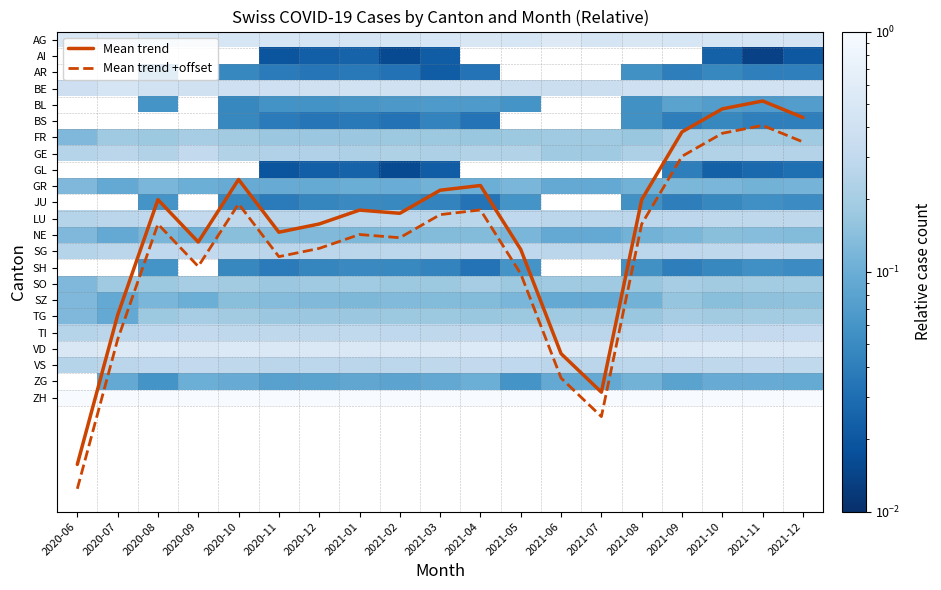

The value of NE at 2021-05 is 0.1. True or false?

True